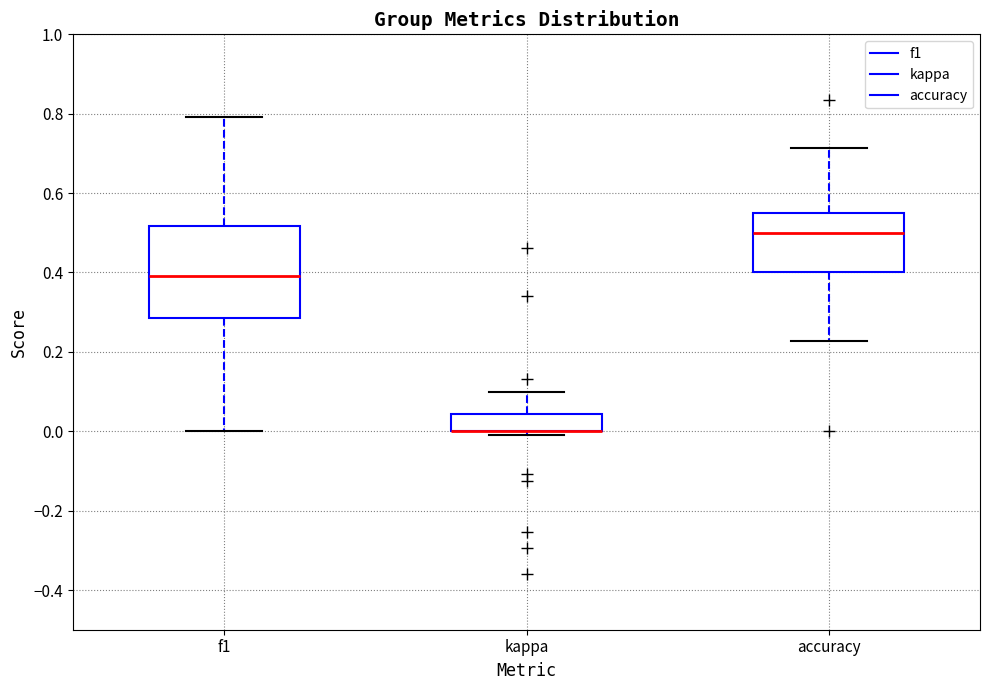

Reading left to right, transcribe this box plot: for each box, give where its median line is, the range the box spans, and where its two whiskers end, as read against the y-axis. The values are not printed on the chart, so give them approximately, as read against the axis.

f1: median 0.40, box 0.28 to 0.52, whiskers 0.00 to 0.80
kappa: median 0.00 (drawn on the box's lower edge), box 0.00 to 0.04, whiskers 0.00 (just below the box's lower edge) to 0.10
accuracy: median 0.50, box 0.40 to 0.56, whiskers 0.22 to 0.72